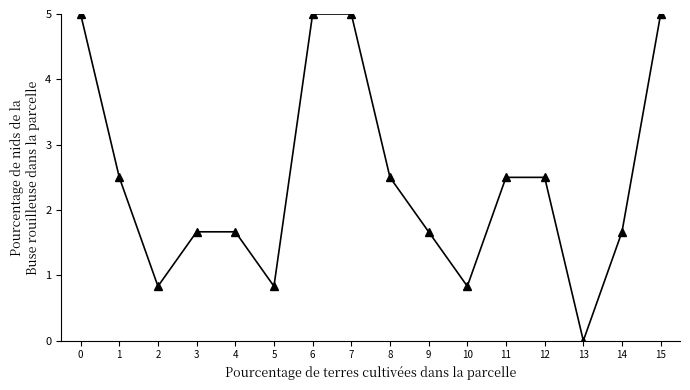

What is the change in value from 13 to 15?

+5.0